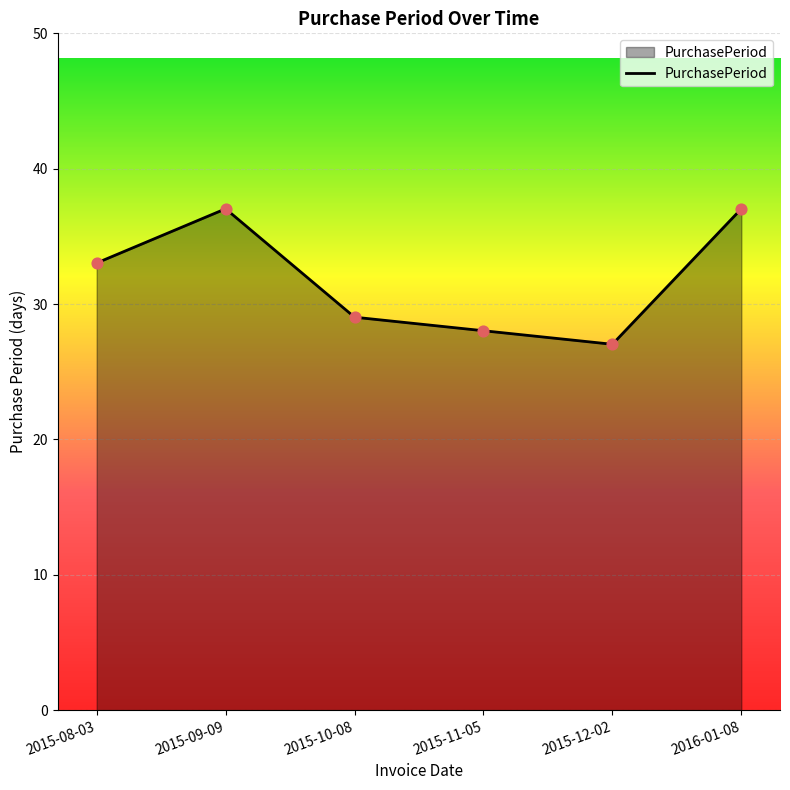

What is the change in value from 2015-10-08 to 2015-12-02?

-2